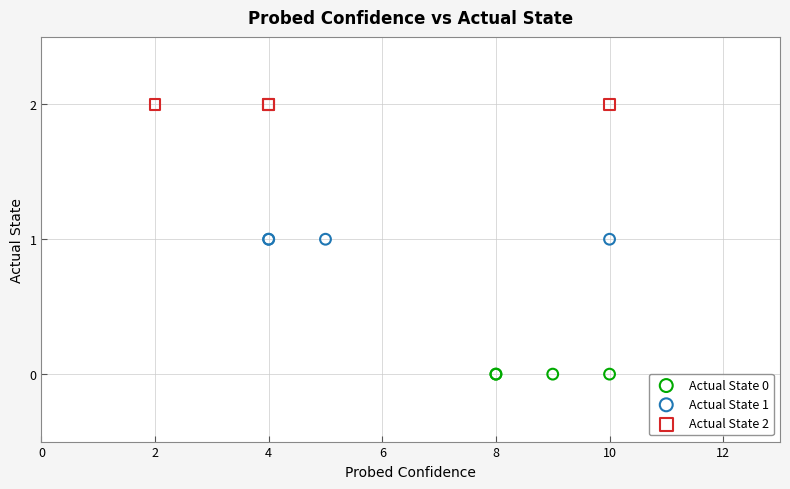

Which series reaches the maximum Y coordinate?

Actual State 2